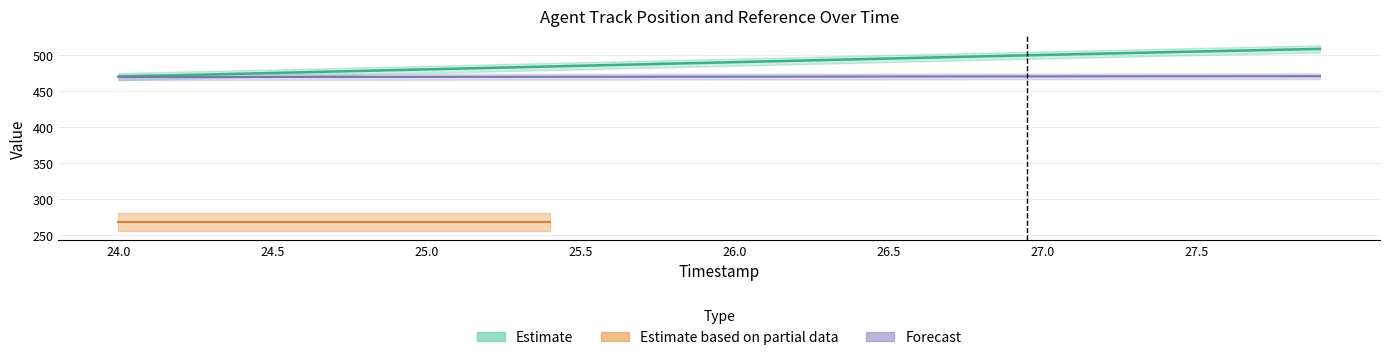

At which label is Y closest to 469?

24.0